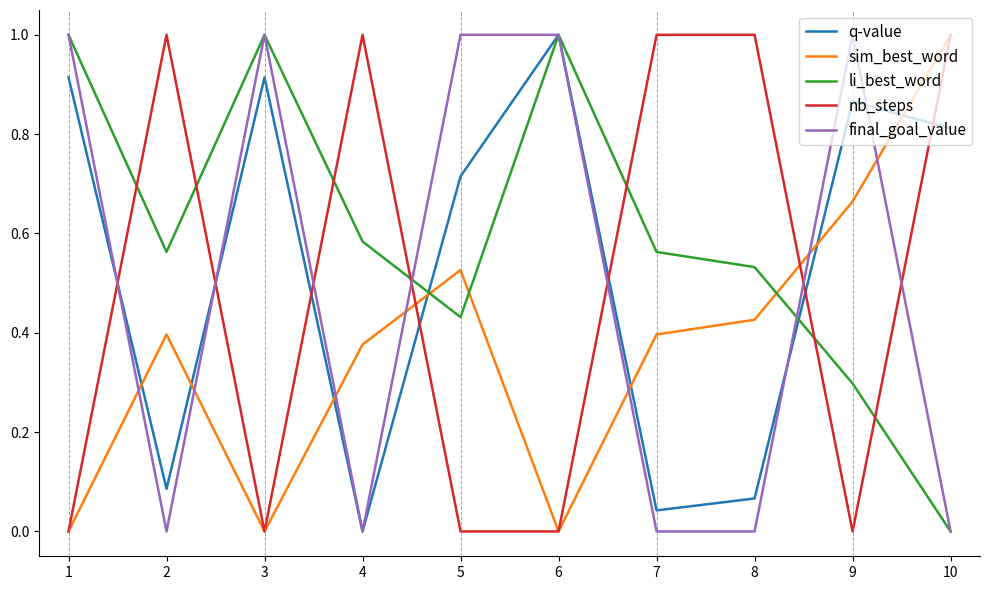

Is the value of final_goal_value at 7 greater than the value of li_best_word at 8?

No